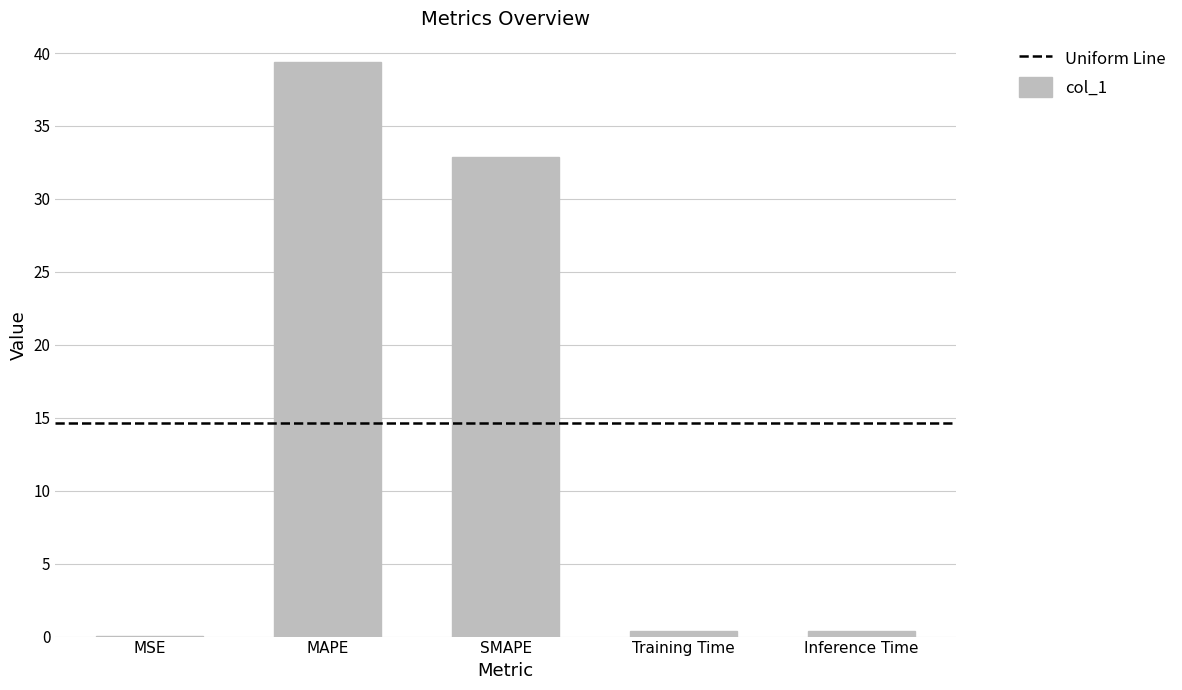

What is the ratio of the value at MAPE to the value at SMAPE?

1.2